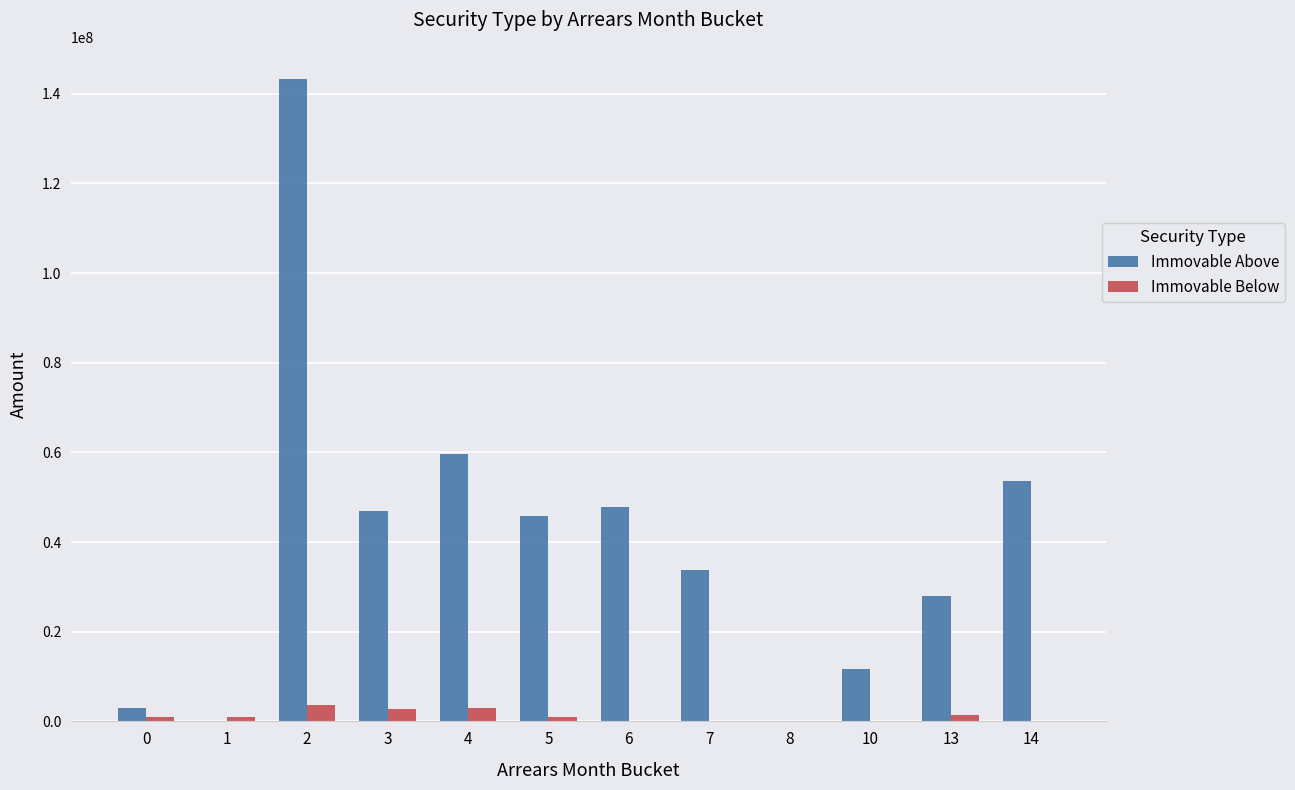

How many groups of bars are there?

12